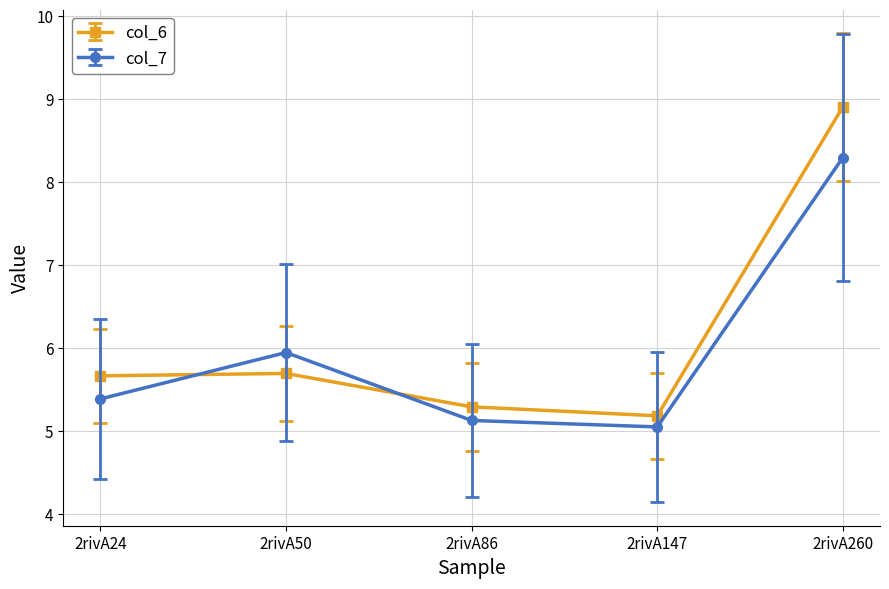

What is the difference between the col_6 values at 2rivA50 and 2rivA147?

0.5